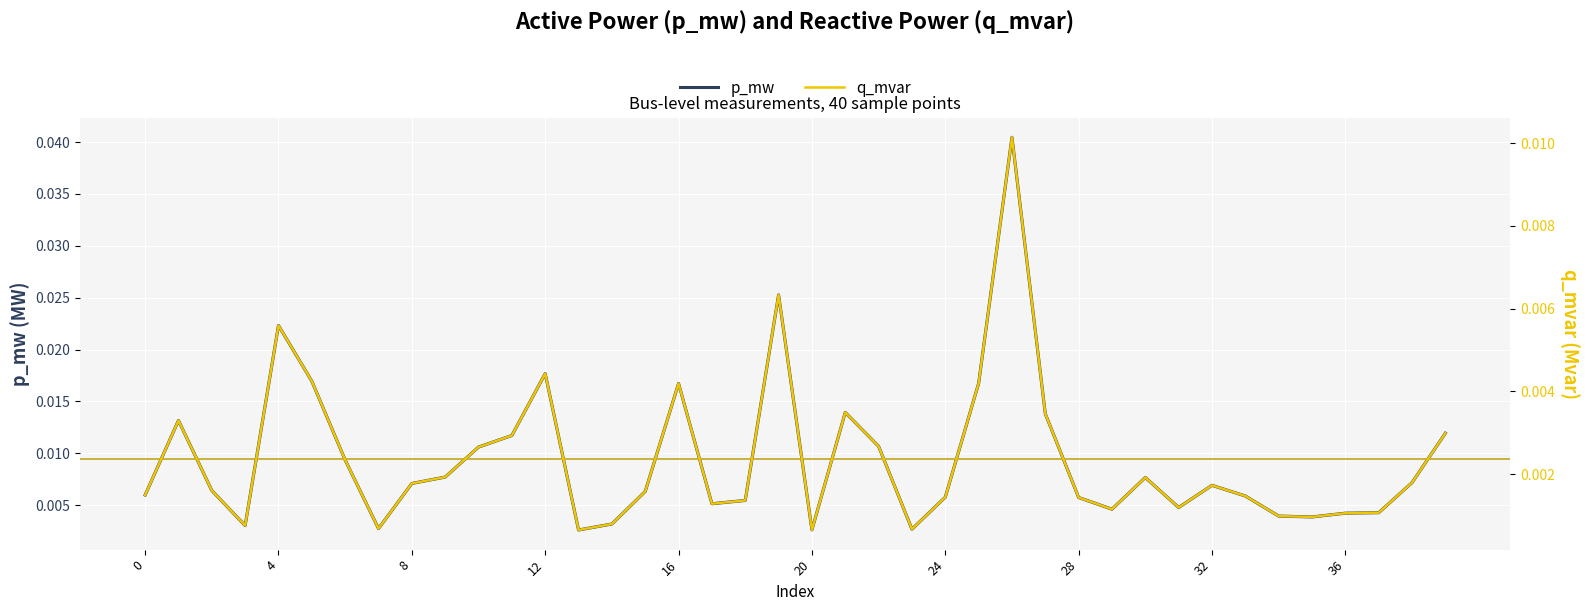

The q_mvar series shows 0.0 at 13. True or false?

True